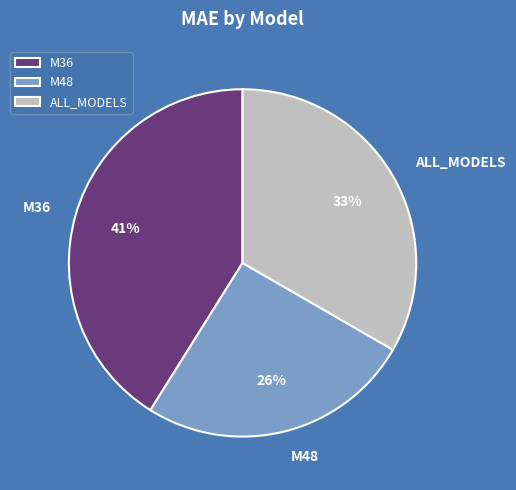

What is the ratio of the value at M48 to the value at M36?

0.6